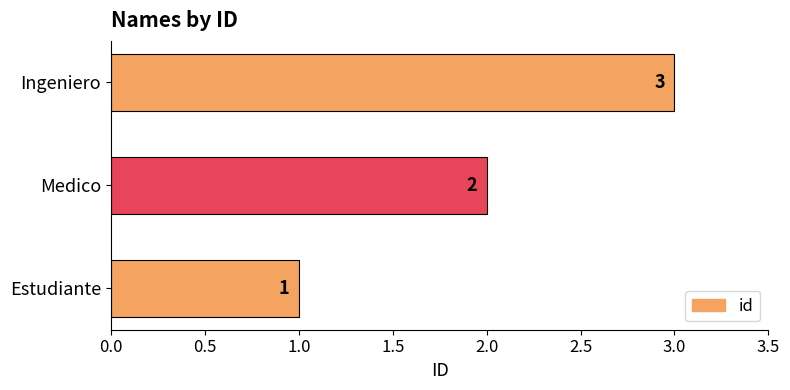

Approximately how many times larger is the value at Medico compared to Ingeniero?

0.7